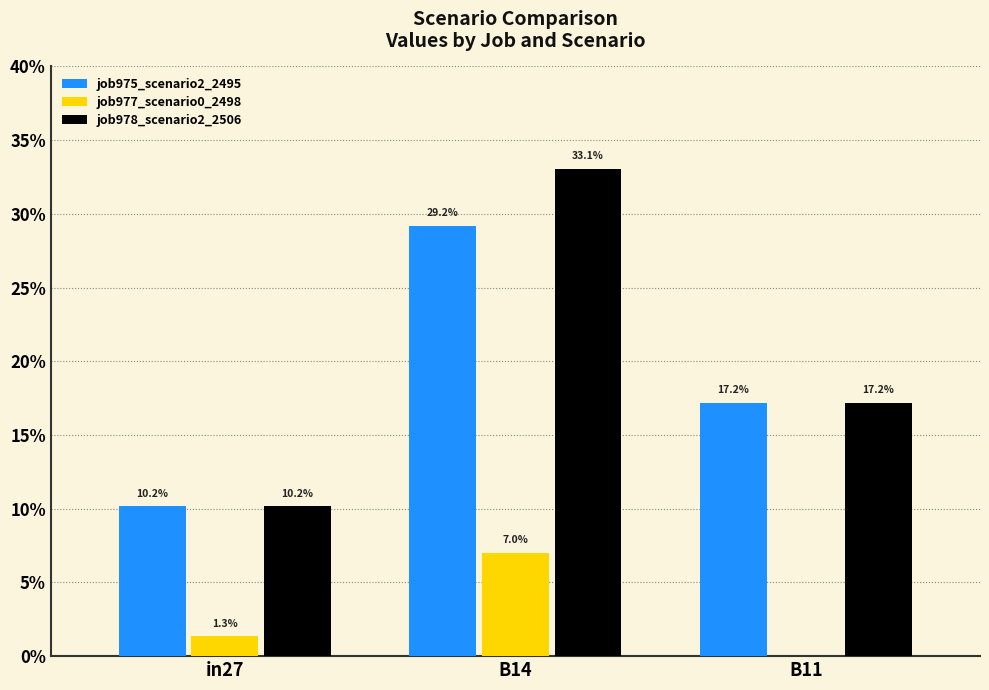

Rank the series by their maximum value, from lowest to highest.

job977_scenario0_2498, job975_scenario2_2495, job978_scenario2_2506